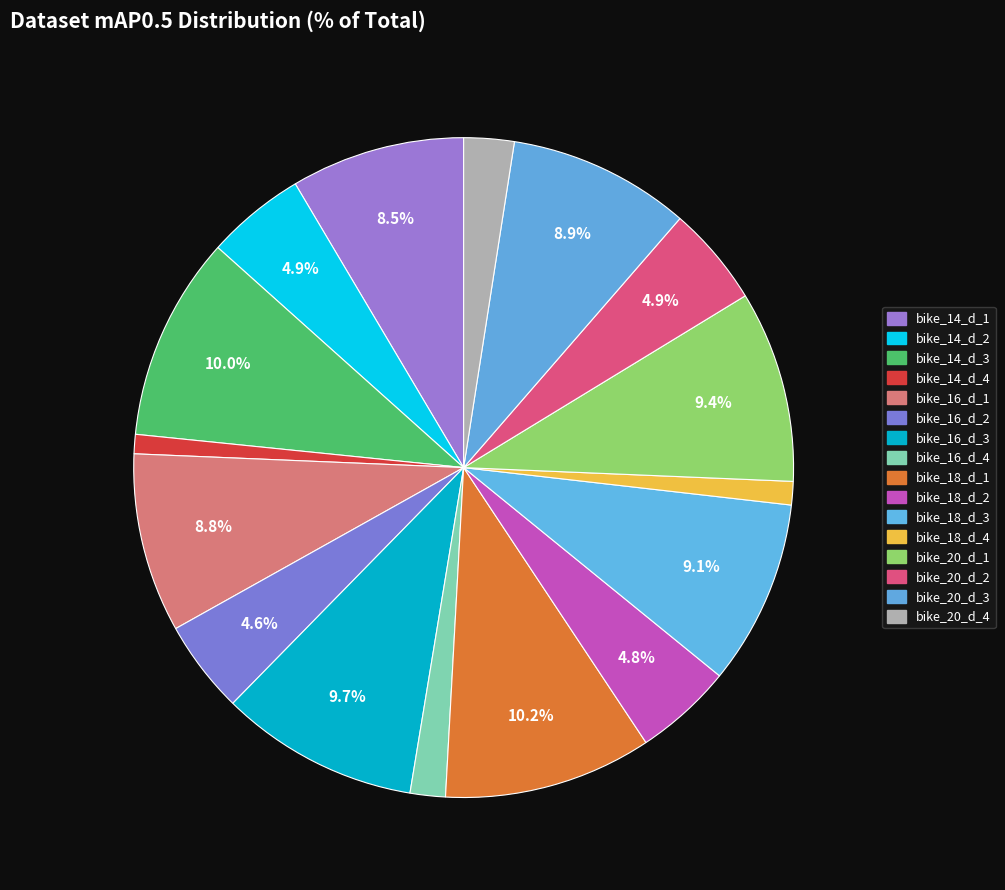

The bike_14_d_4 slice represents 1% of the pie. True or false?

True